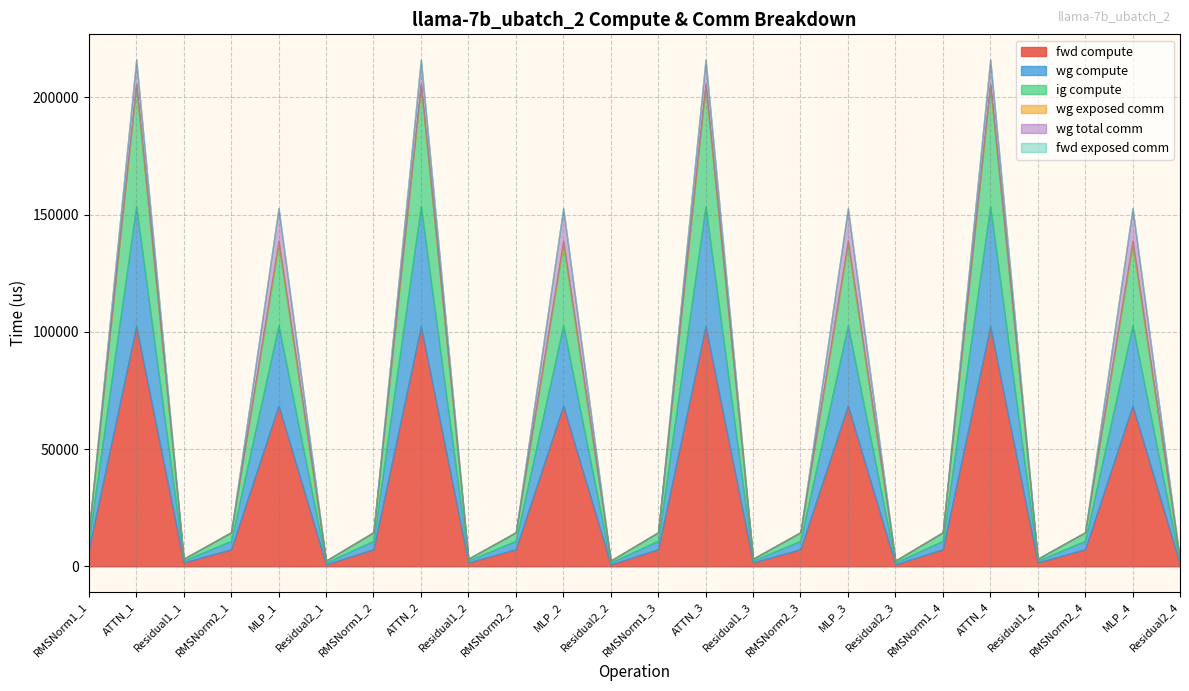

Reading left to right, list all the values displayed in this chart.

fwd compute: 7246.6	102431.1	1611.4	7246.6	68555.6	805.7	7246.6	102431.1	1611.4	7246.6	68555.6	805.7	7246.6	102431.1	1611.4	7246.6	68555.6	805.7	7246.6	102431.1	1611.4	7246.6	68555.6	805.7
wg compute: 3623.3	51215.6	805.7	3623.3	34277.8	805.7	3623.3	51215.6	805.7	3623.3	34277.8	805.7	3623.3	51215.6	805.7	3623.3	34277.8	805.7	3623.3	51215.6	805.7	3623.3	34277.8	805.7
ig compute: 3623.3	51215.6	805.7	3623.3	34277.8	805.7	3623.3	51215.6	805.7	3623.3	34277.8	805.7	3623.3	51215.6	805.7	3623.3	34277.8	805.7	3623.3	51215.6	805.7	3623.3	34277.8	805.7
wg exposed comm: 0.0	963.9	0.0	0.0	1836.8	0.0	0.0	963.9	0.0	0.0	1836.8	0.0	0.0	963.9	0.0	0.0	1836.8	0.0	0.0	963.9	0.0	0.0	1836.8	0.0
wg total comm: 0.0	10306.8	0.0	0.0	13800.3	0.0	0.0	10306.8	0.0	0.0	13800.3	0.0	0.0	10306.8	0.0	0.0	13800.3	0.0	0.0	10306.8	0.0	0.0	13800.3	0.0
fwd exposed comm: 0.0	0.0	0.0	0.0	0.0	0.0	0.0	0.0	0.0	0.0	0.0	0.0	0.0	0.0	0.0	0.0	0.0	0.0	0.0	0.0	0.0	0.0	0.0	0.0